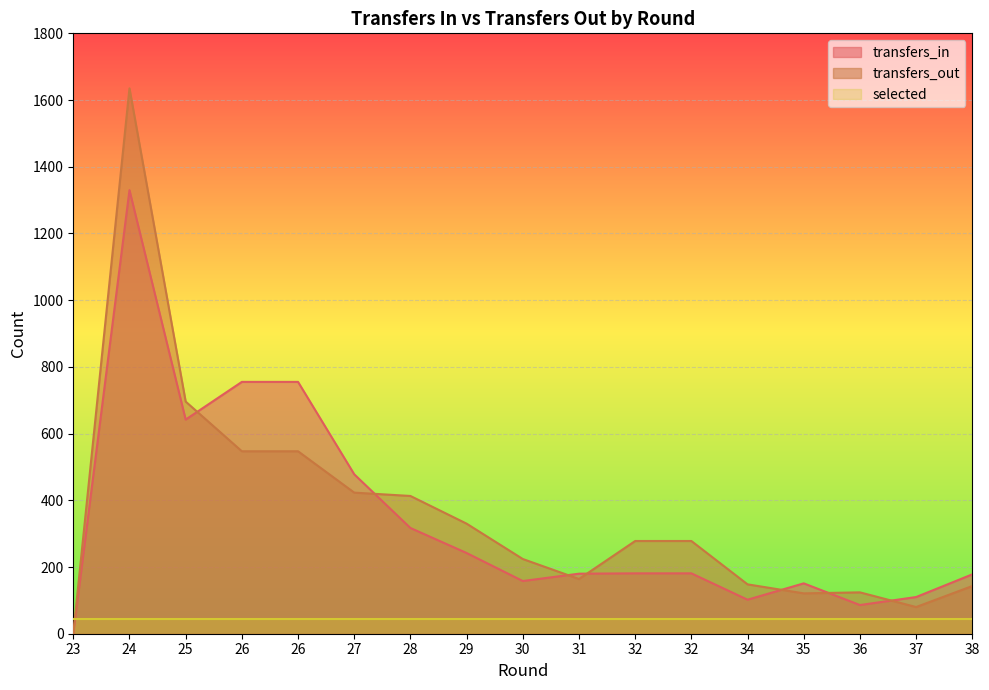

Where is the first local minimum for transfers_in?

25